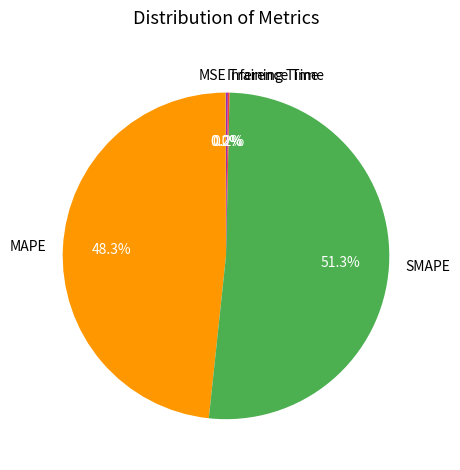

What is the largest slice in the pie chart?

SMAPE